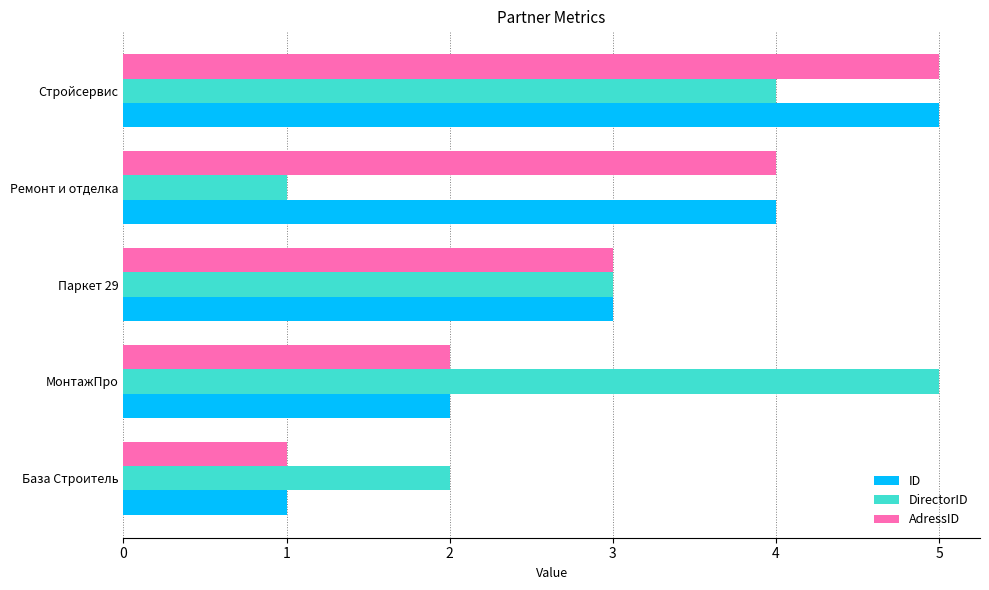

What are all the series names shown in the legend?

ID, DirectorID, AdressID